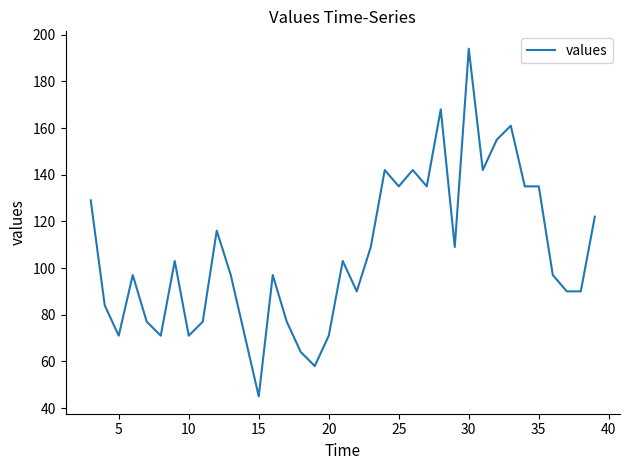

What is the difference between the second highest and minimum values?

123